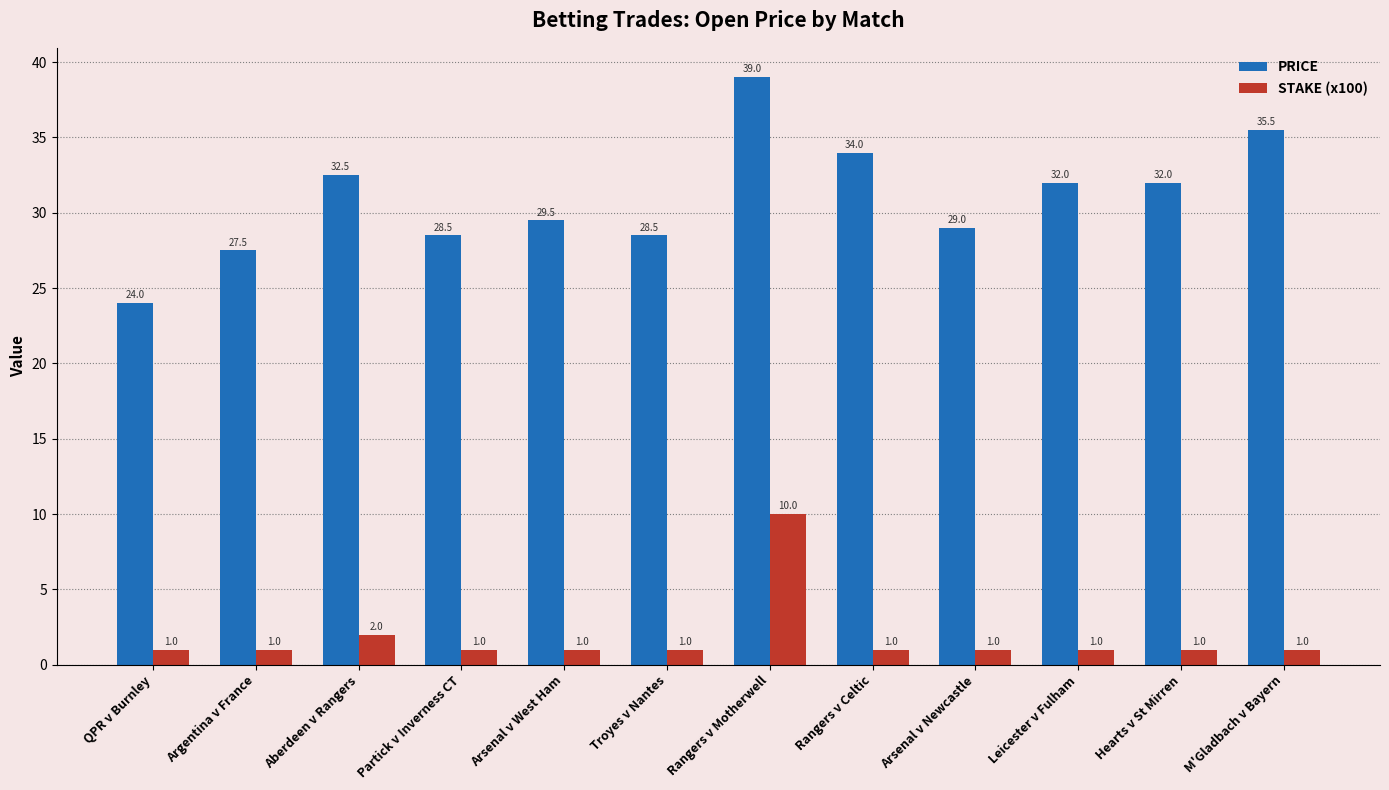

Which series has the largest total across all categories?

PRICE